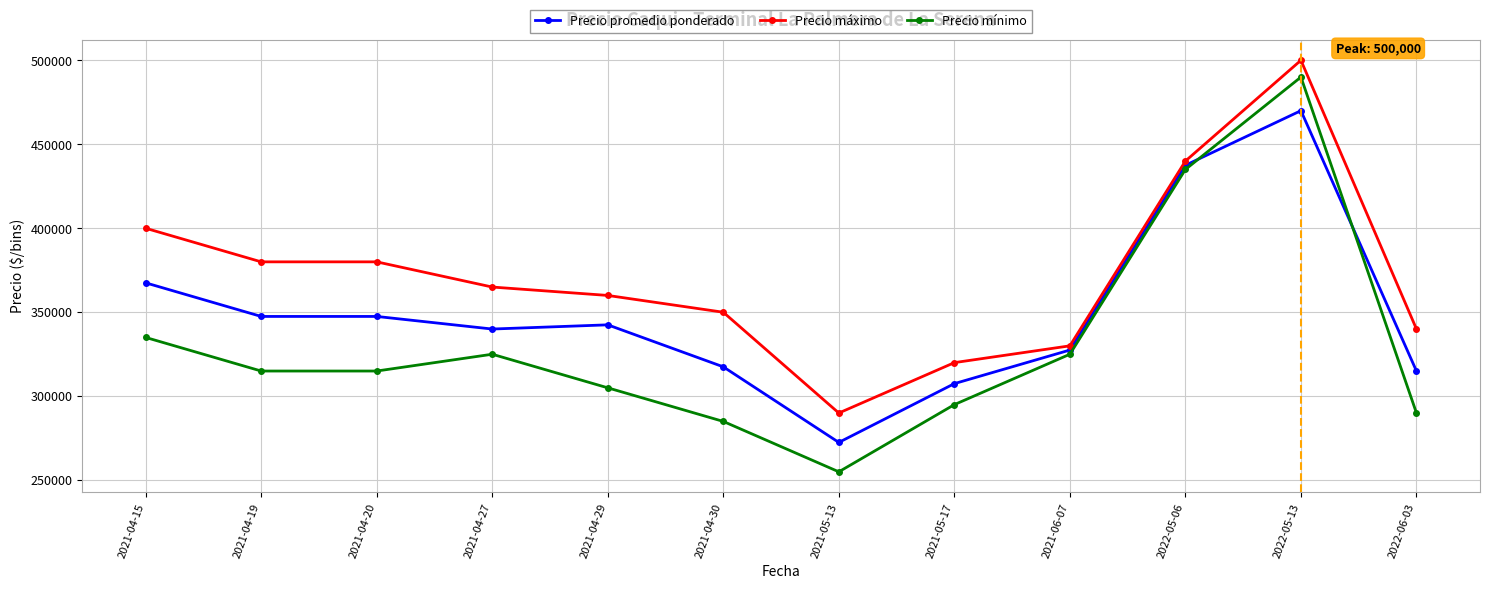

True or false: Precio máximo has a value of 365000 at 2021-04-27.

True